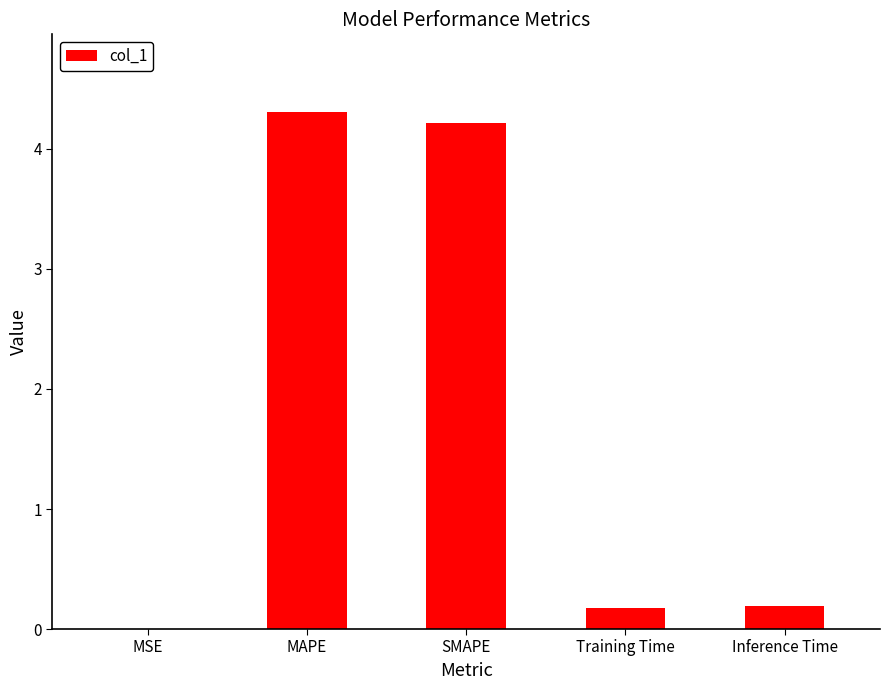

What is the sum of all values?

8.9